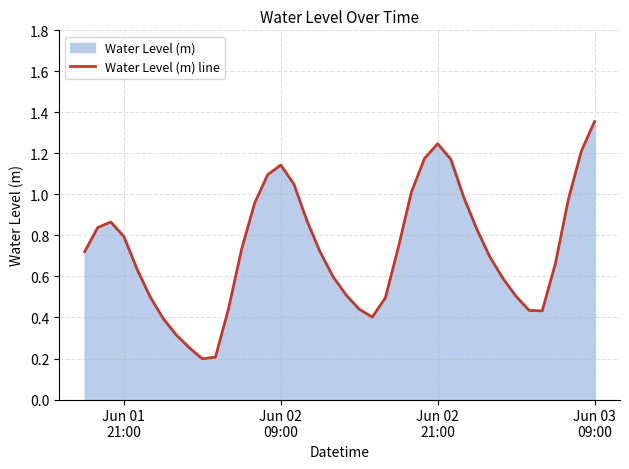

How many lines are shown in the chart?

1